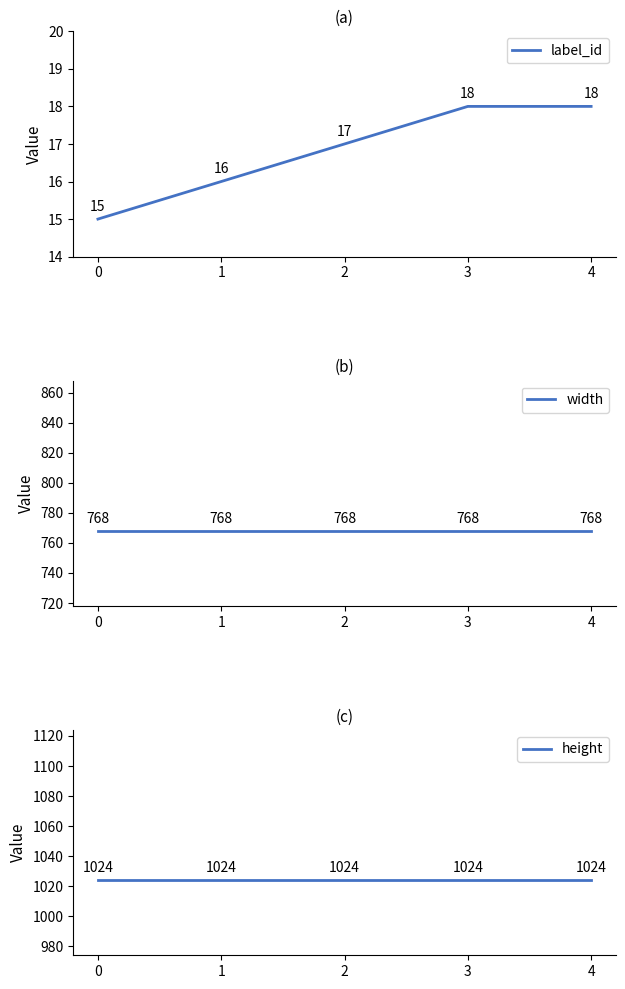

At how many categories does at least one series exceed 140?

5